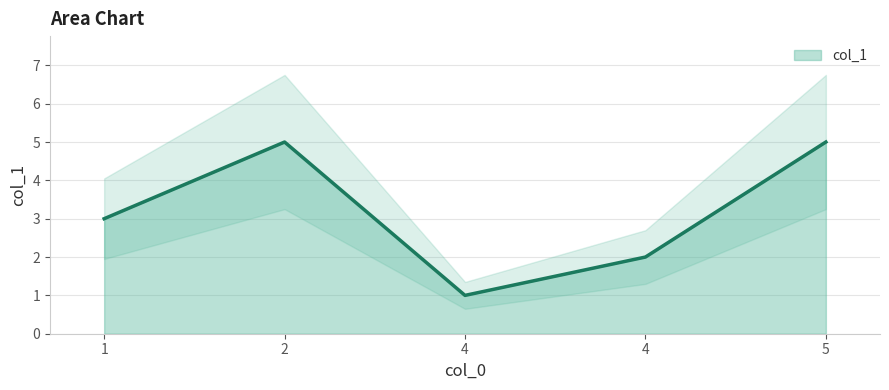

What is the value of the 5th point from the left?

5